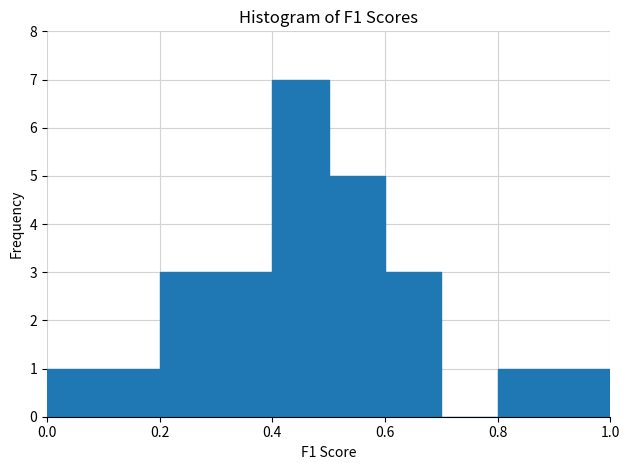

Reading left to right, transcribe this chart: for each bar, give the range it covers on the x-axis and its height. The values are not printed on the chart, so give them approximately, as read against the axis.

0.0 to 0.1: 1
0.1 to 0.2: 1
0.2 to 0.3: 3
0.3 to 0.4: 3
0.4 to 0.5: 7
0.5 to 0.6: 5
0.6 to 0.7: 3
0.7 to 0.8: 0
0.8 to 0.9: 1
0.9 to 1.0: 1